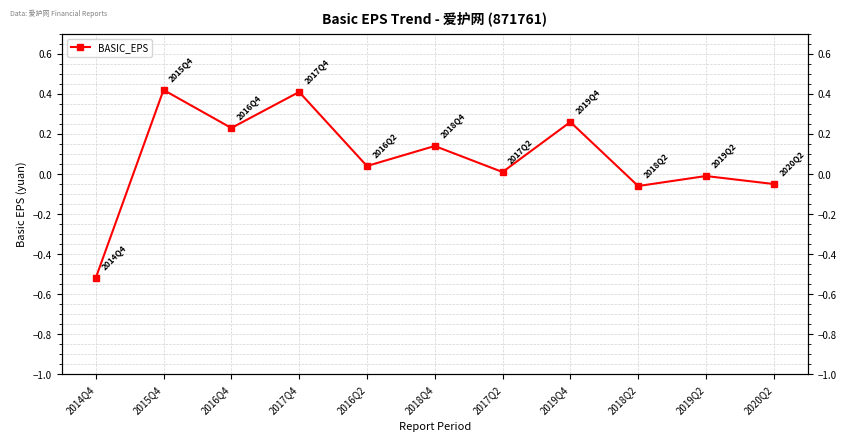

How many data points does each series have?

11